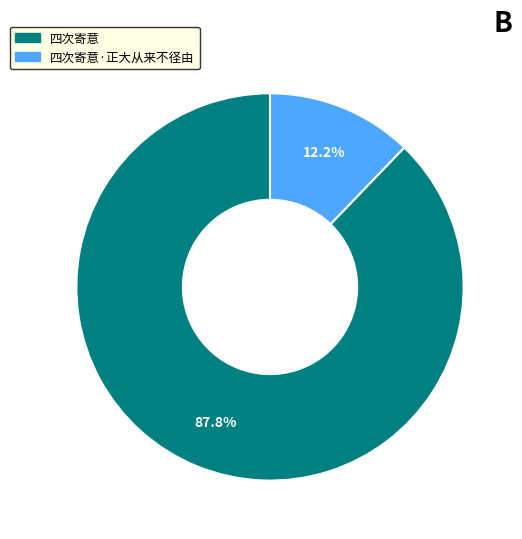

Which slice is the largest?

四次寄意